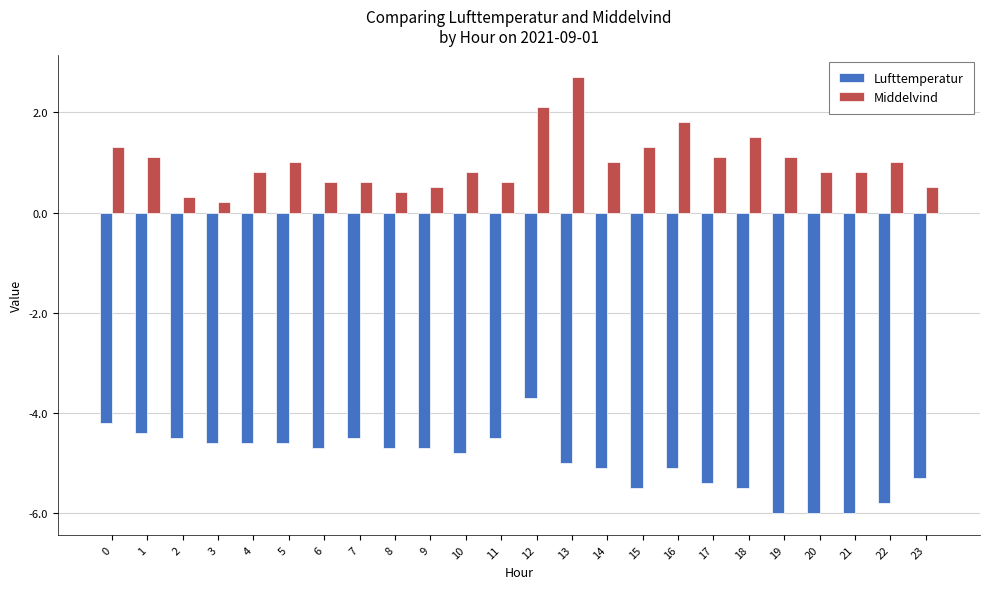

What are all the series names shown in the legend?

Lufttemperatur, Middelvind